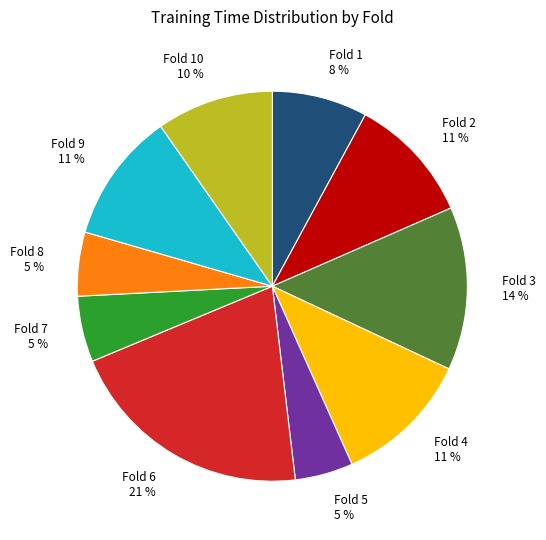

How many slices are in this pie chart?

10